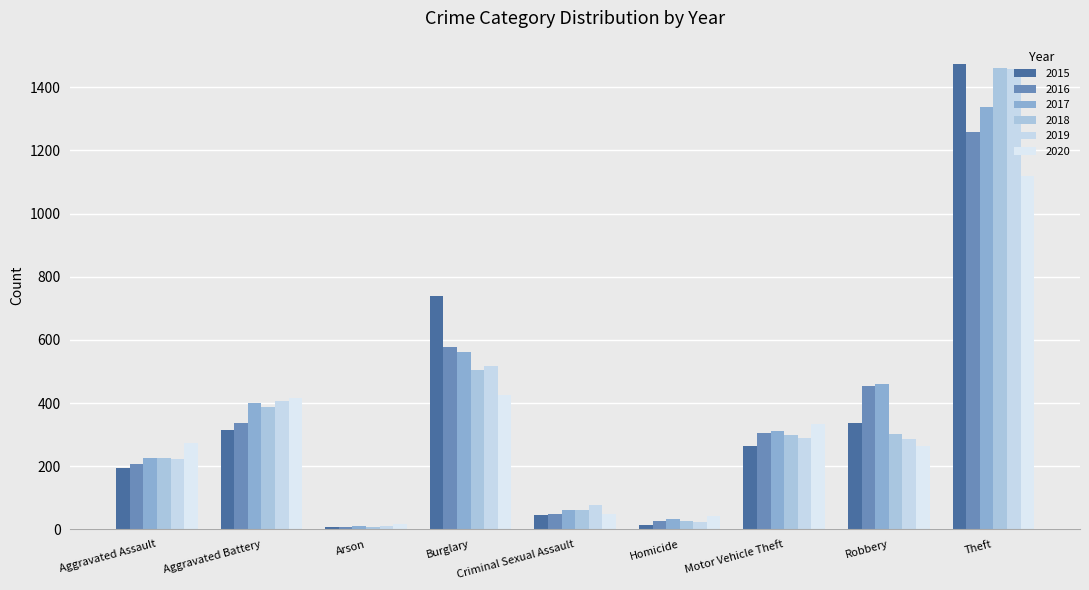

How many bars are there in each group?

6